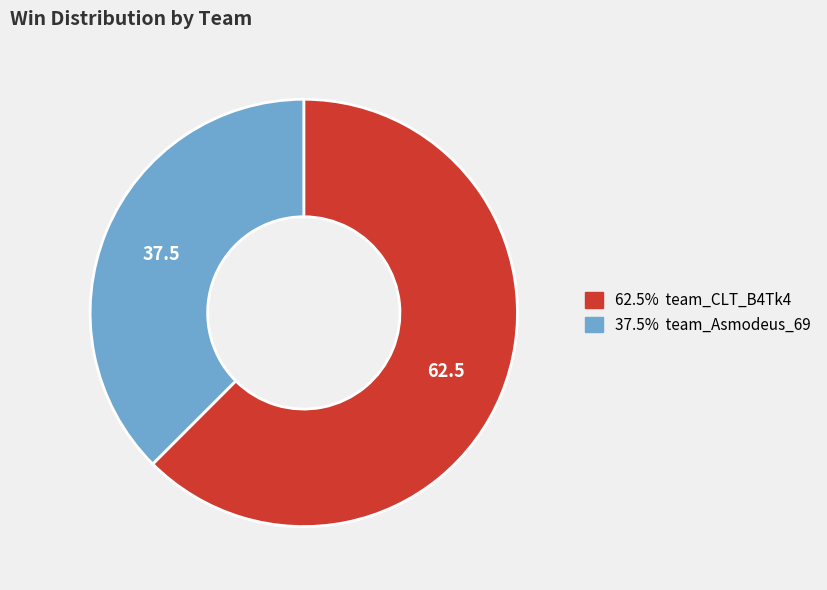

Is there a majority slice in this chart?

Yes